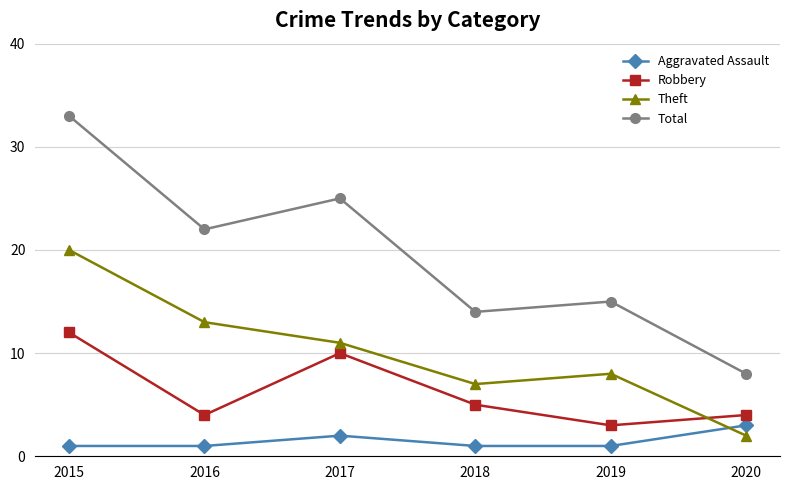

True or false: Aggravated Assault and Total cross at least once.

False